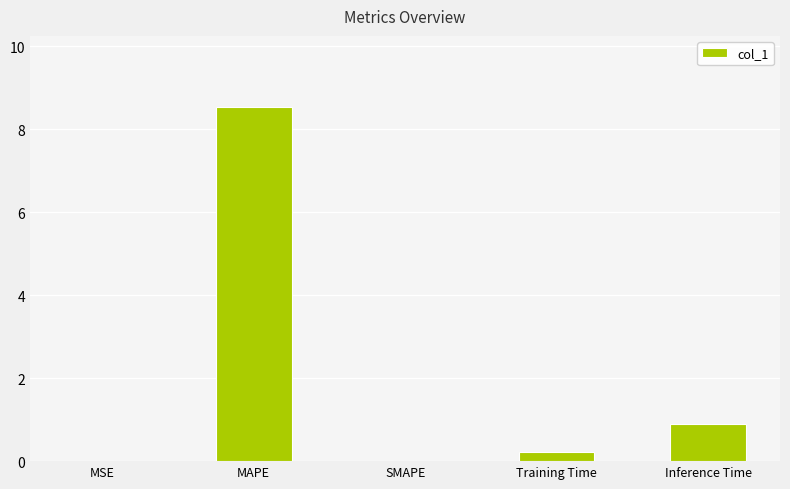

What is the sum of the values at MAPE and SMAPE?

8.5